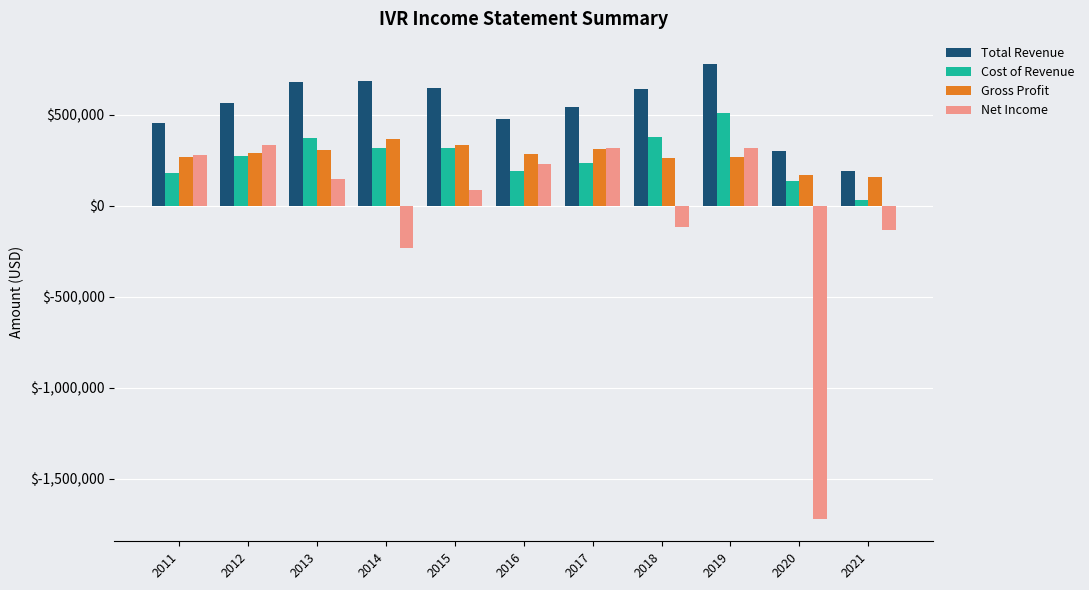

What is the minimum value shown in the chart?

-1718800